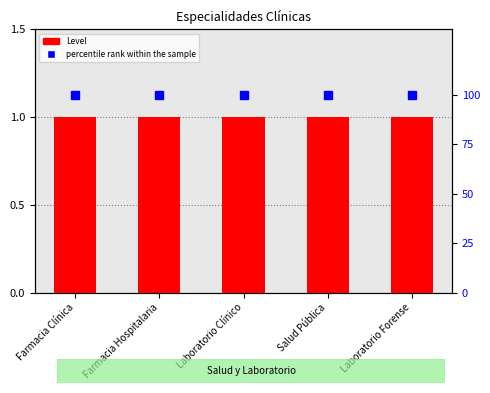

Which series has the largest total across all categories?

percentile rank within the sample